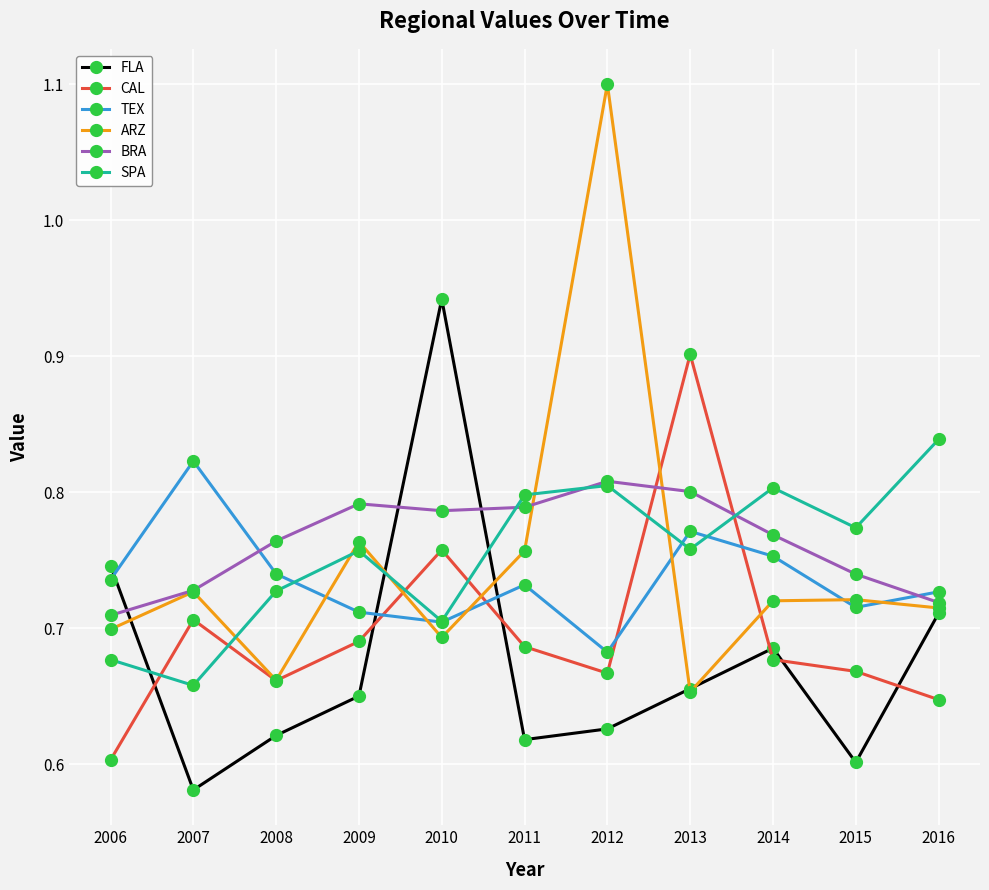

How many categories are shown in the chart?

11